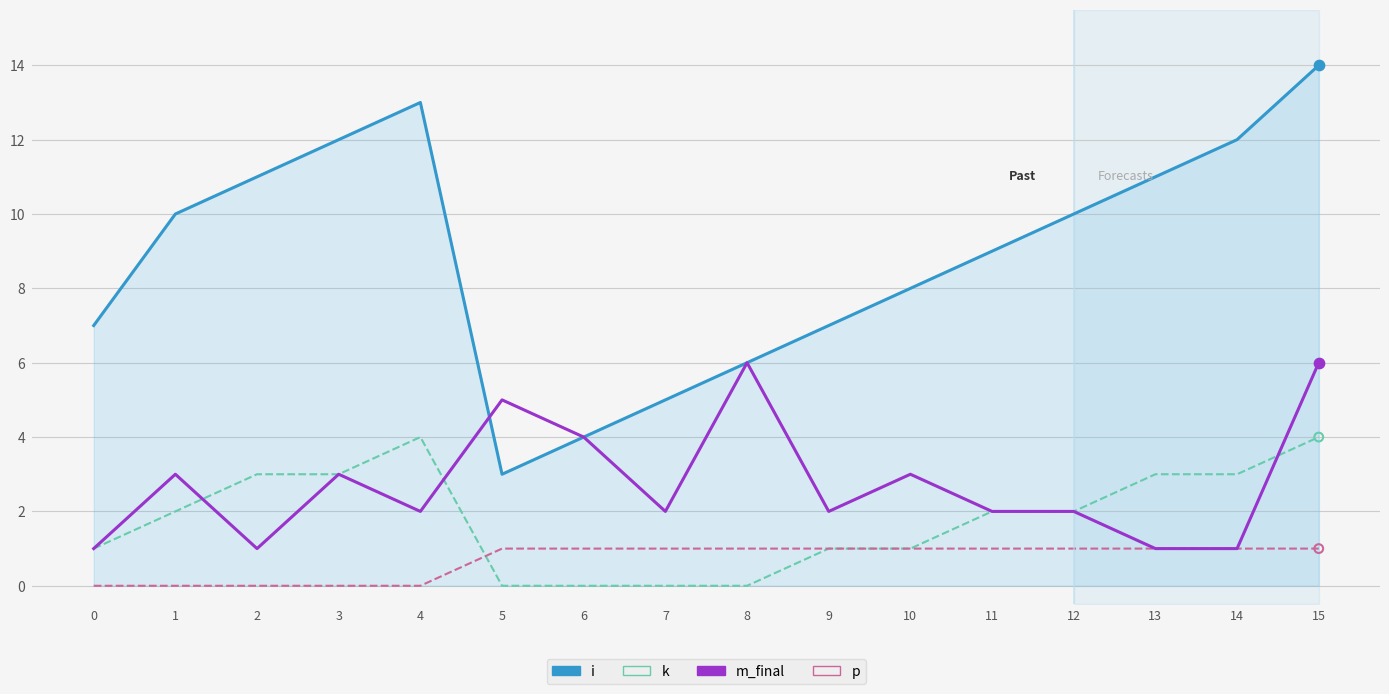

Is the value of k at 1 greater than the value of m_final at 5?

No